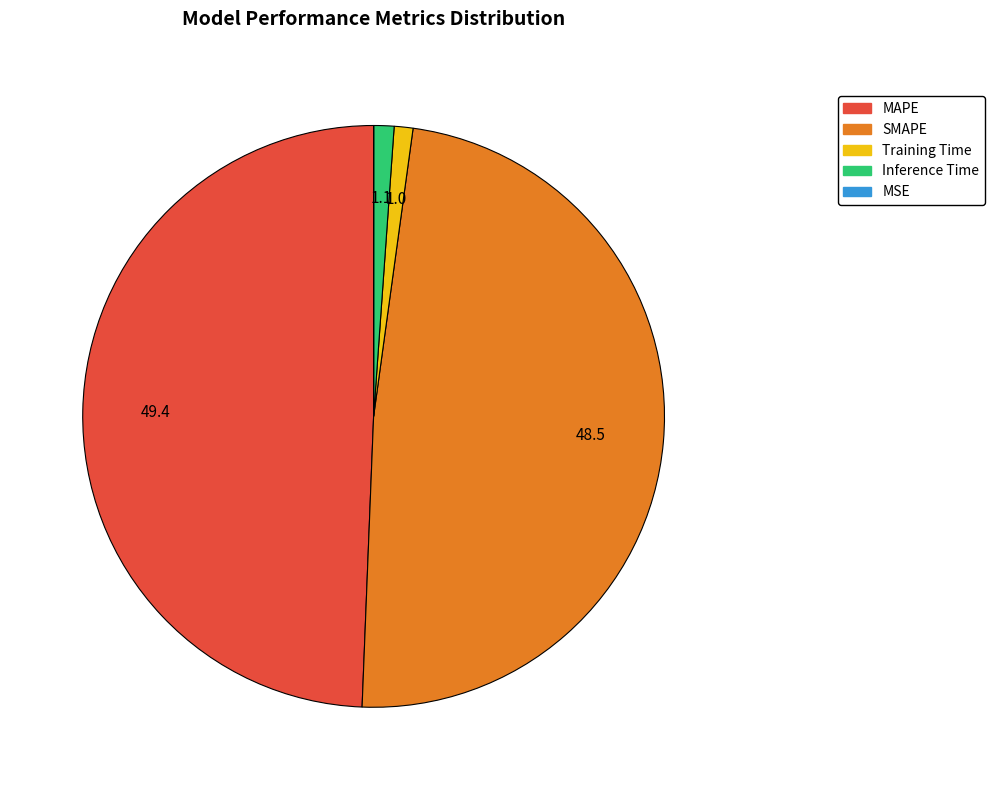

Does any single category account for the majority?

No